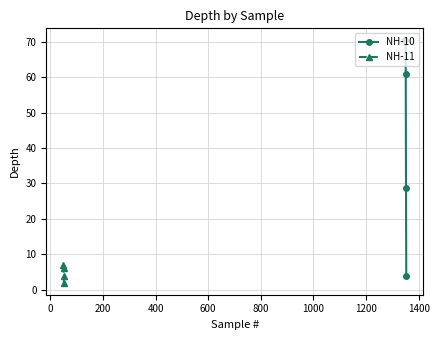

How many interior local valleys does the NH-11 series have?

1